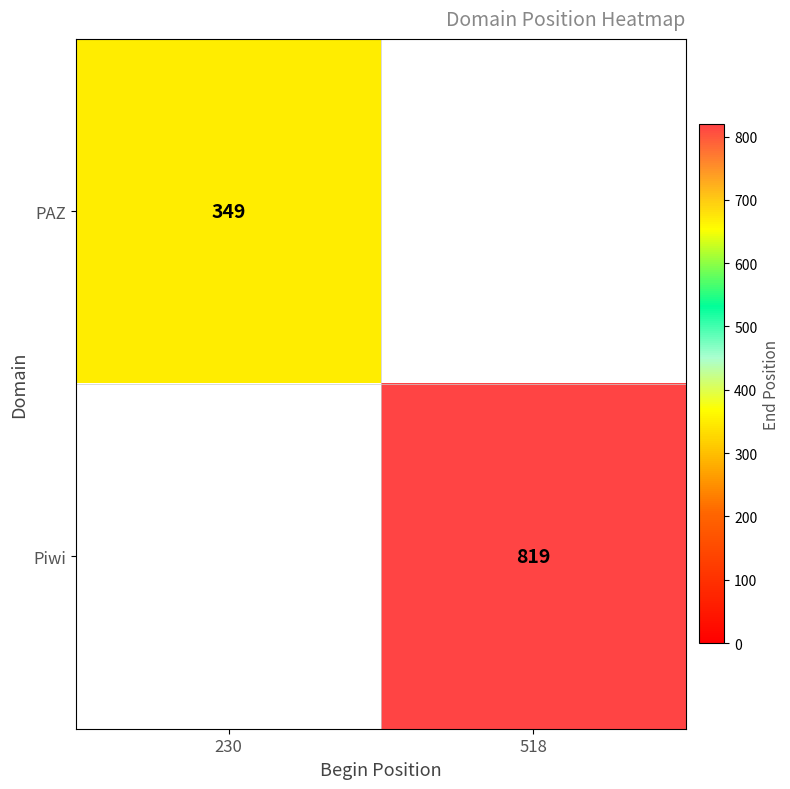

At how many categories does at least one series exceed 572?

1